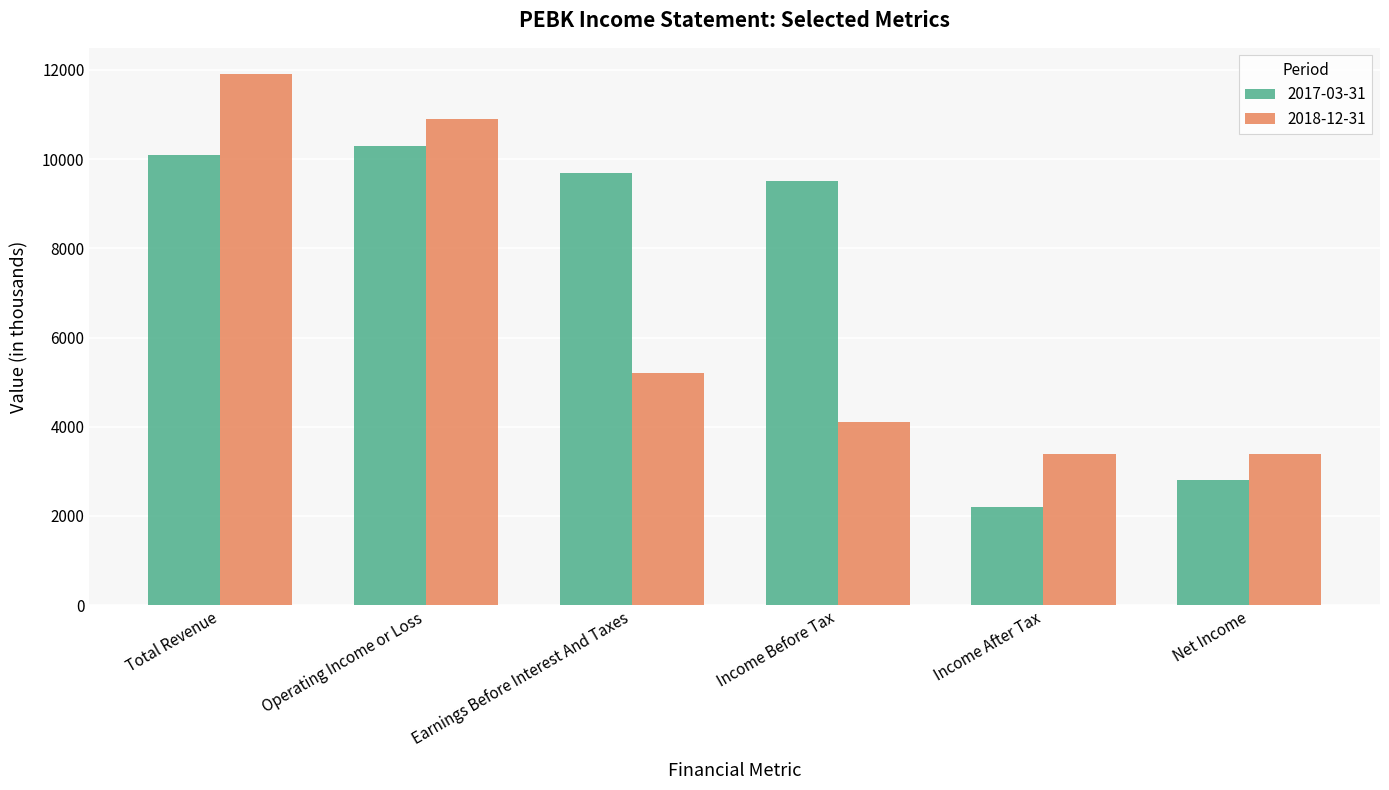

List the series in order of their peak value, highest first.

2018-12-31, 2017-03-31